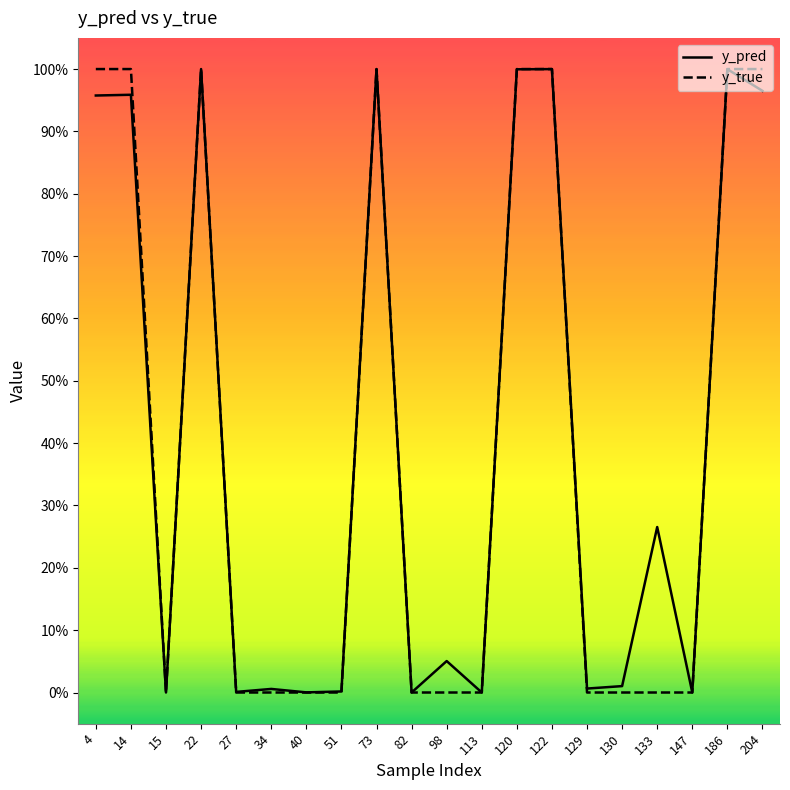

Where is y_pred nearest to the value 0?

15